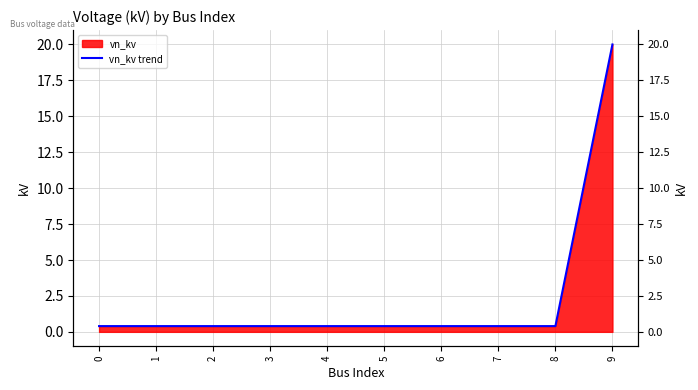

Reading left to right, list all the values displayed in this chart.

0.4	0.4	0.4	0.4	0.4	0.4	0.4	0.4	0.4	20.0